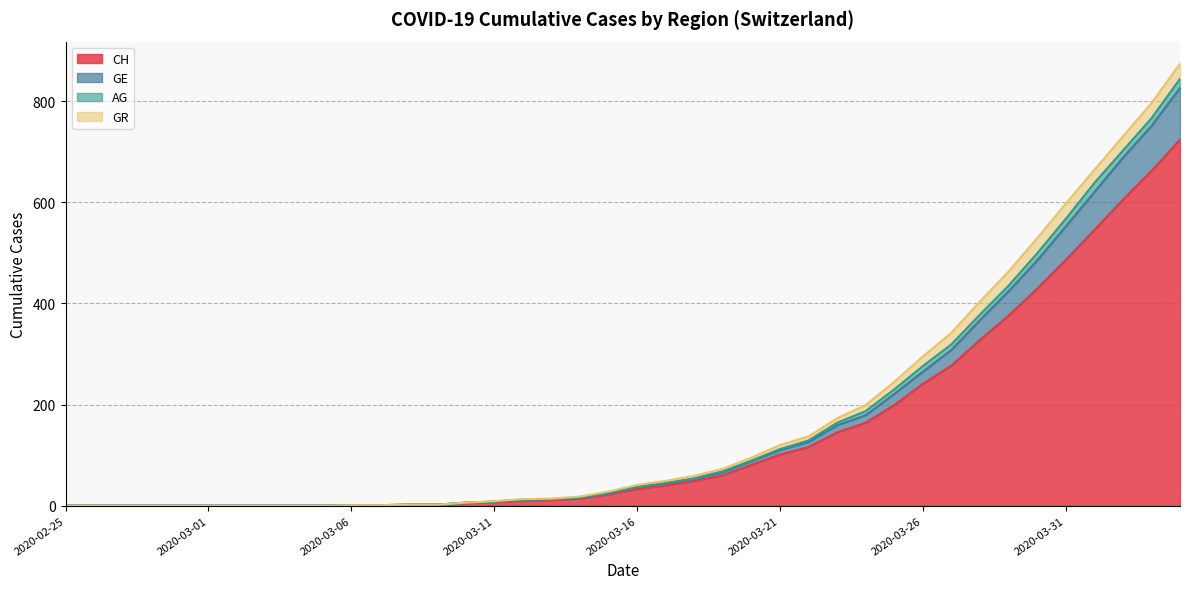

At which category does the chart reach its peak across all series?

2020-04-04